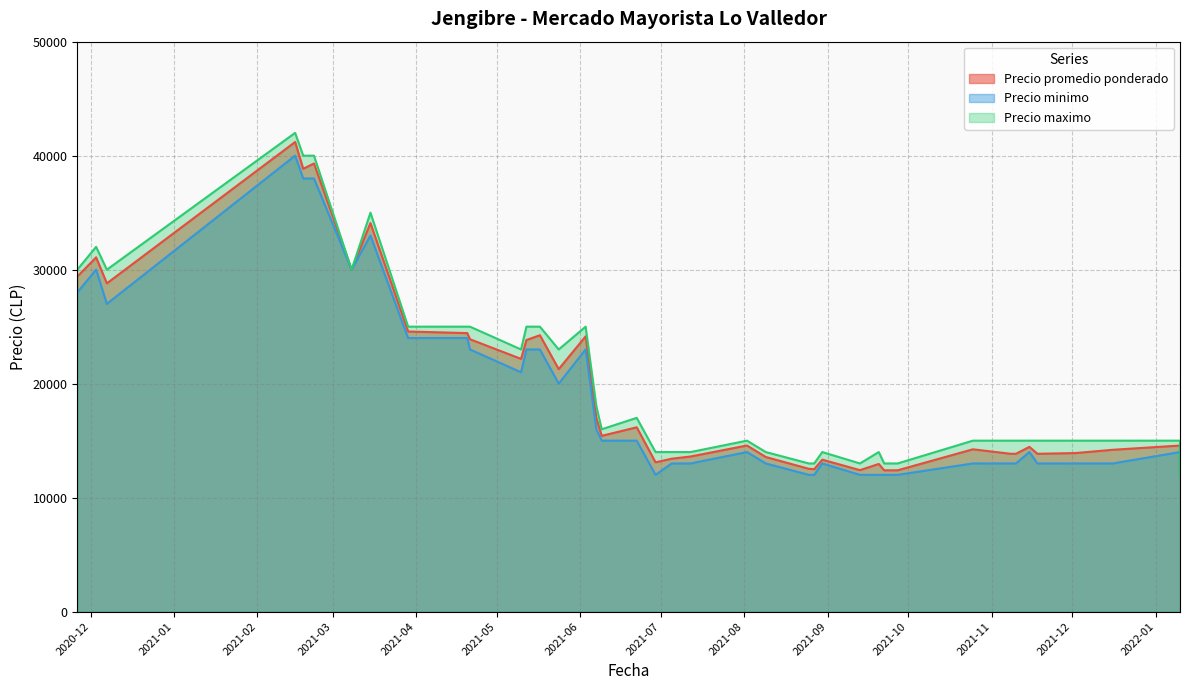

Rank the series by their maximum value, from highest to lowest.

Precio maximo, Precio promedio ponderado, Precio minimo